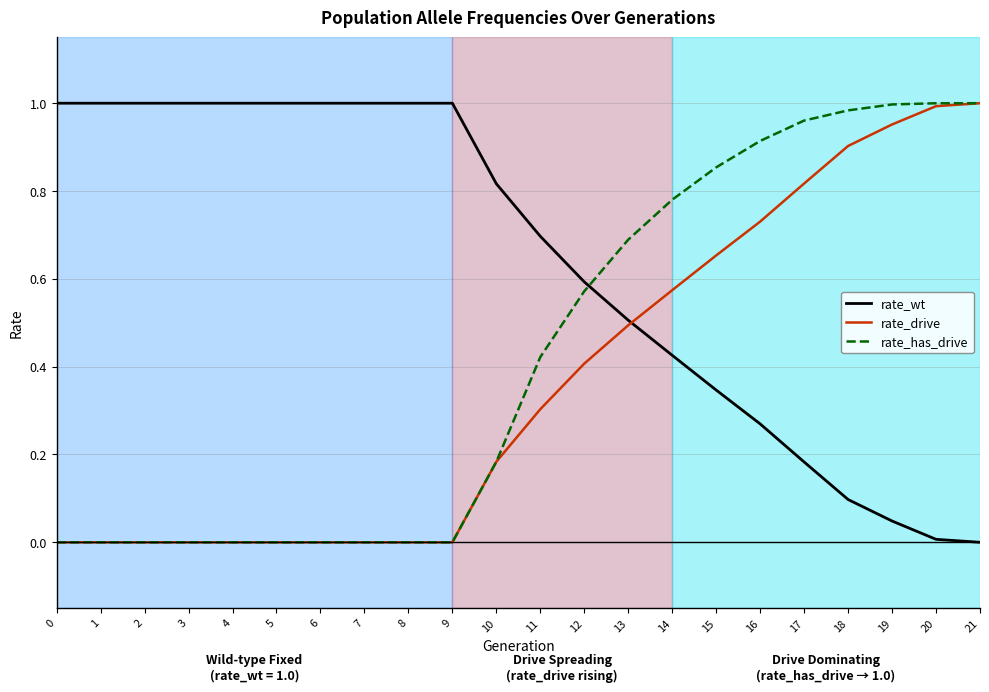

The value of rate_wt at 19 is 0.0. True or false?

True